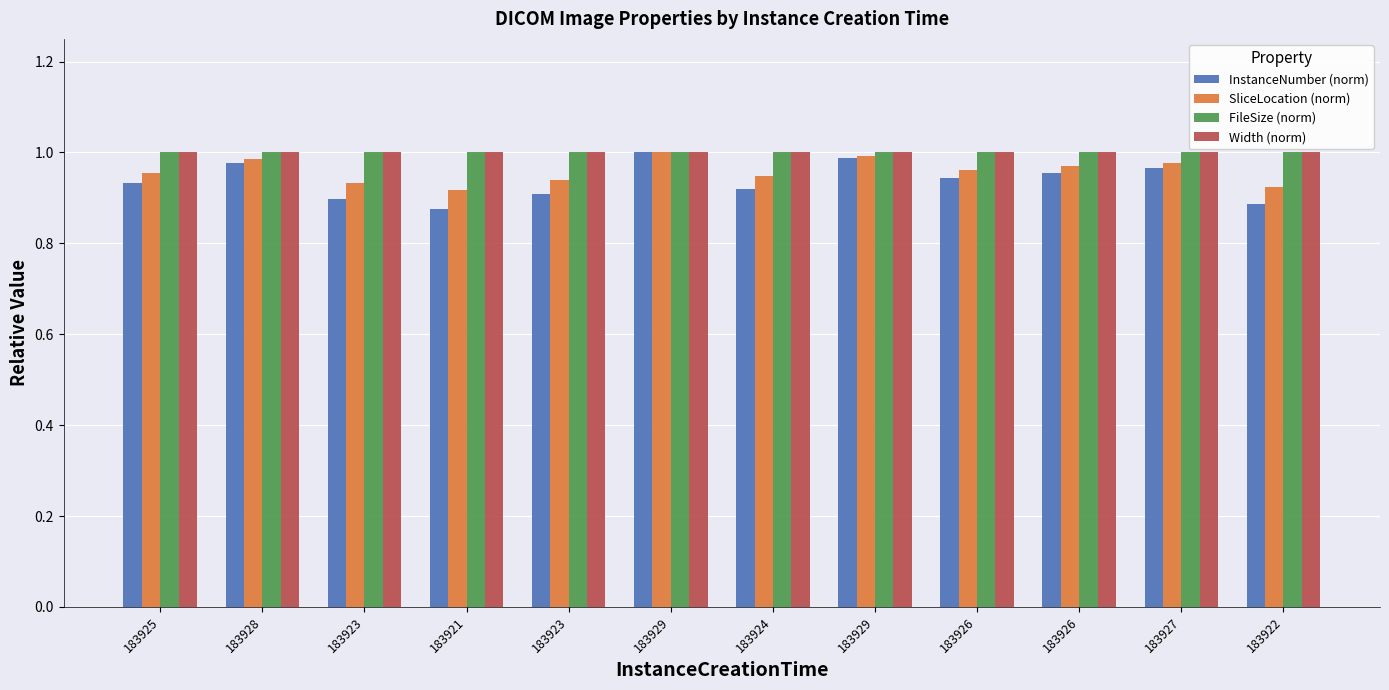

Which series has the largest range (max minus min)?

InstanceNumber (norm)